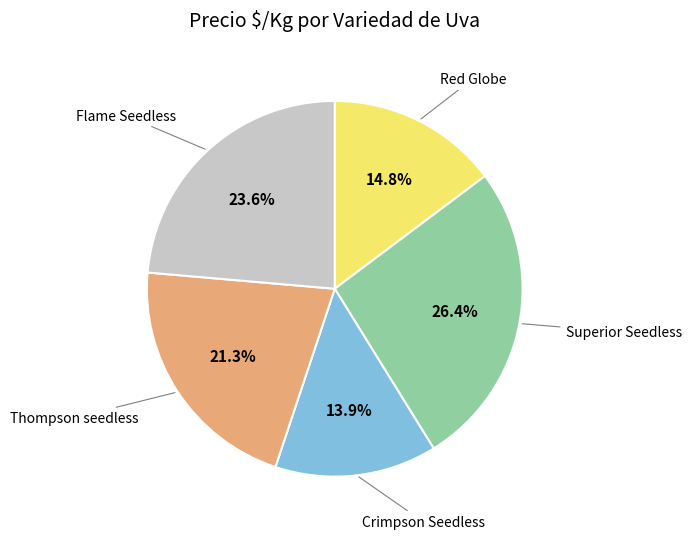

The Superior Seedless slice represents 17% of the pie. True or false?

False